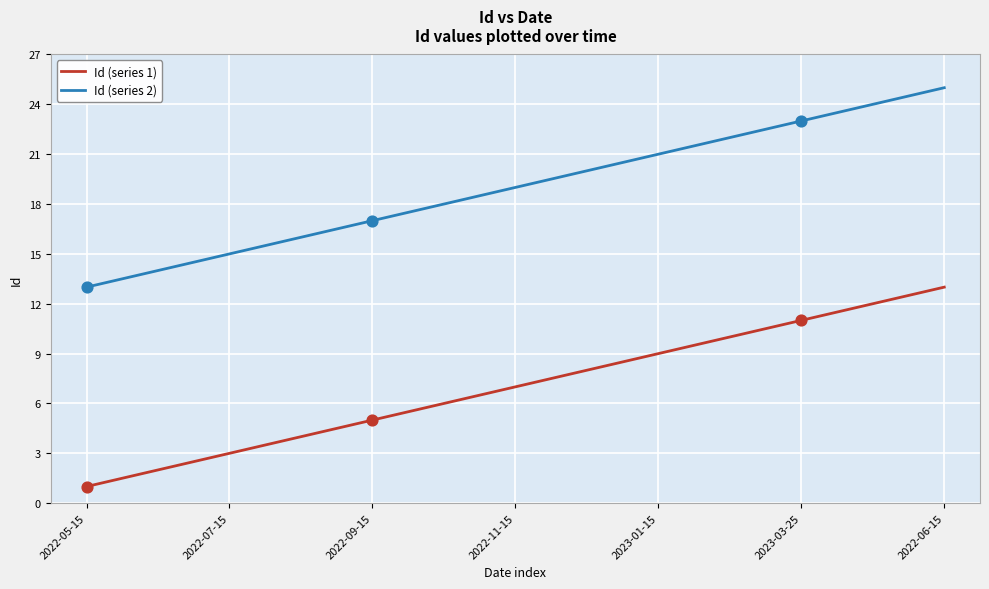

Which series has the largest total across all categories?

Id (series 2)